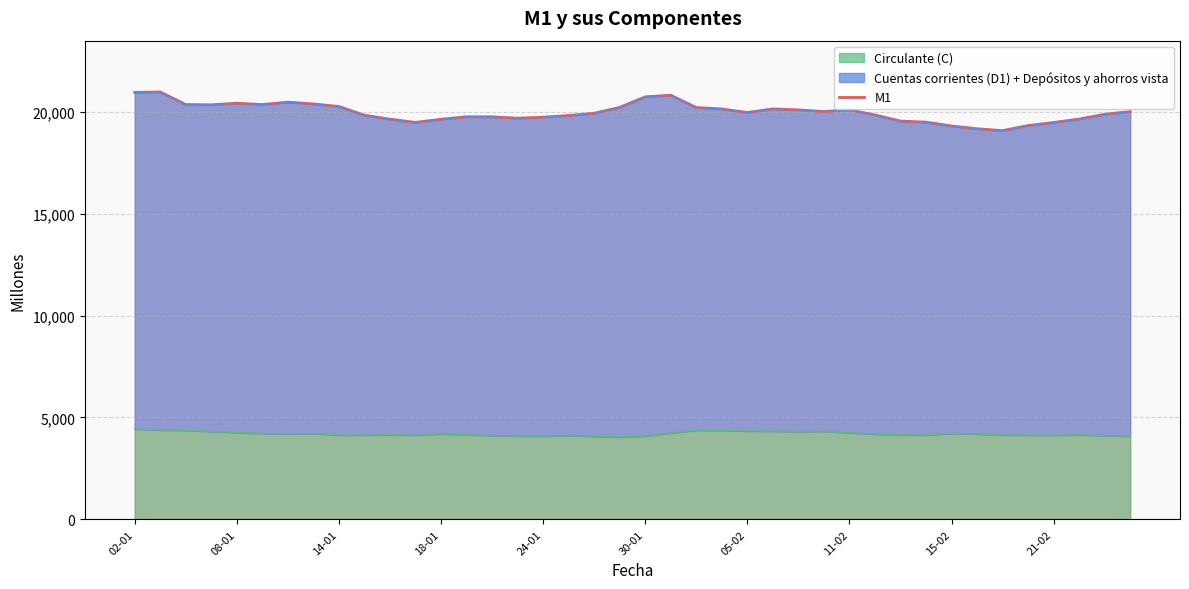

Where does the data first go above 19961?

02-01